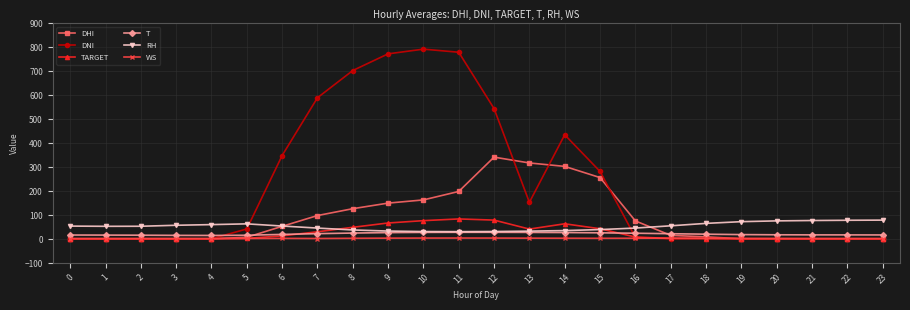

What is the greatest value displayed?

792.0